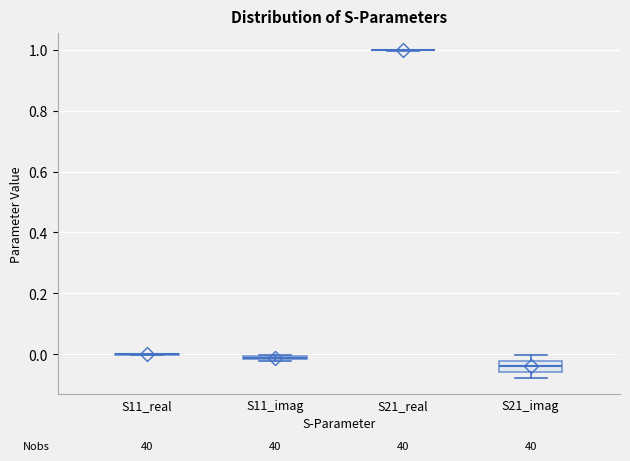

Comparing the boxes themselves (not the whiskers), which one is the tallest?

S21_imag